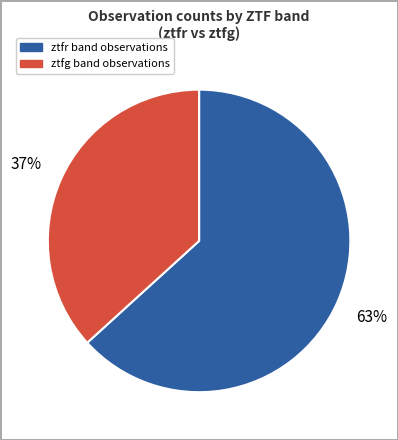

Combined, do ztfg and ztfr account for over 50%?

Yes